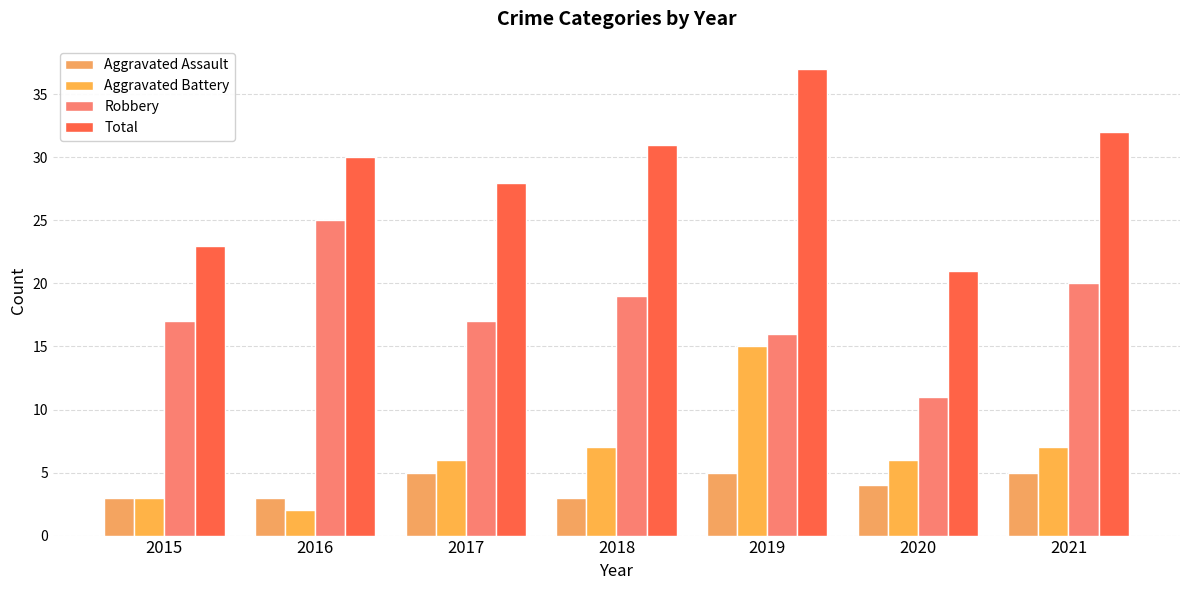

How many series are shown in this chart?

4